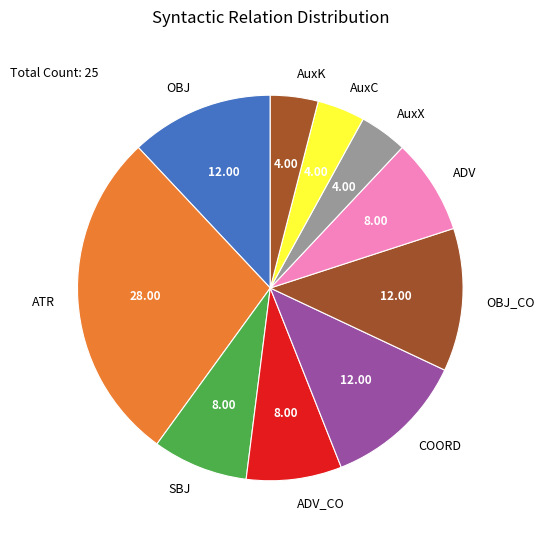

Between OBJ and ATR, which is larger?

ATR